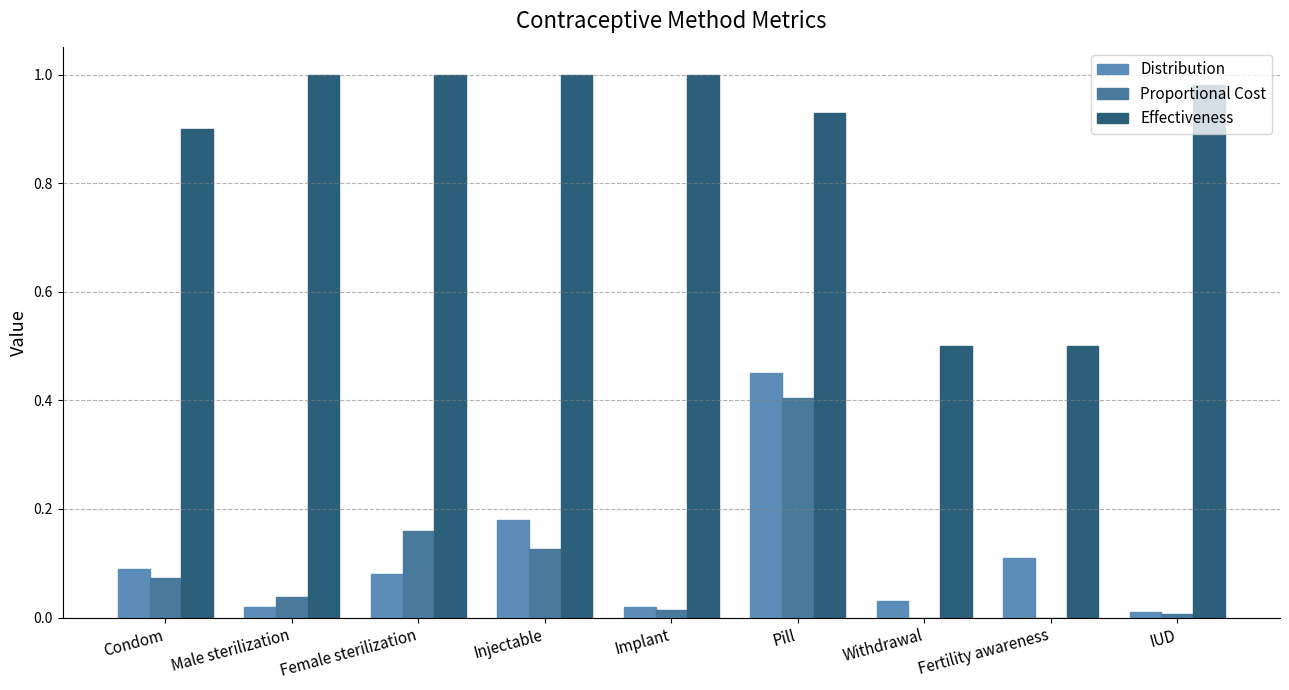

How many series are shown in this chart?

3